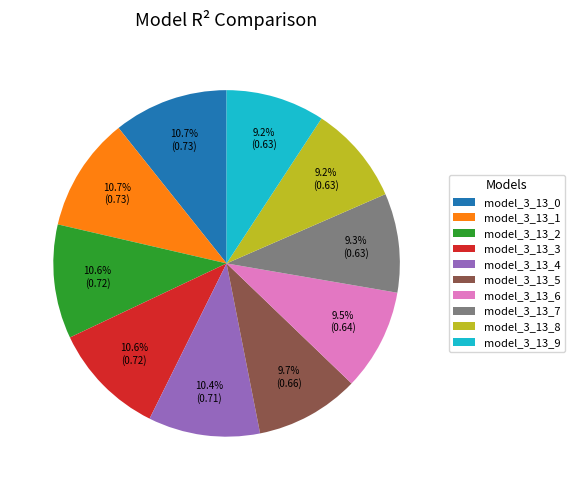

Do model_3_13_1 and model_3_13_9 together represent more than half of the pie?

No